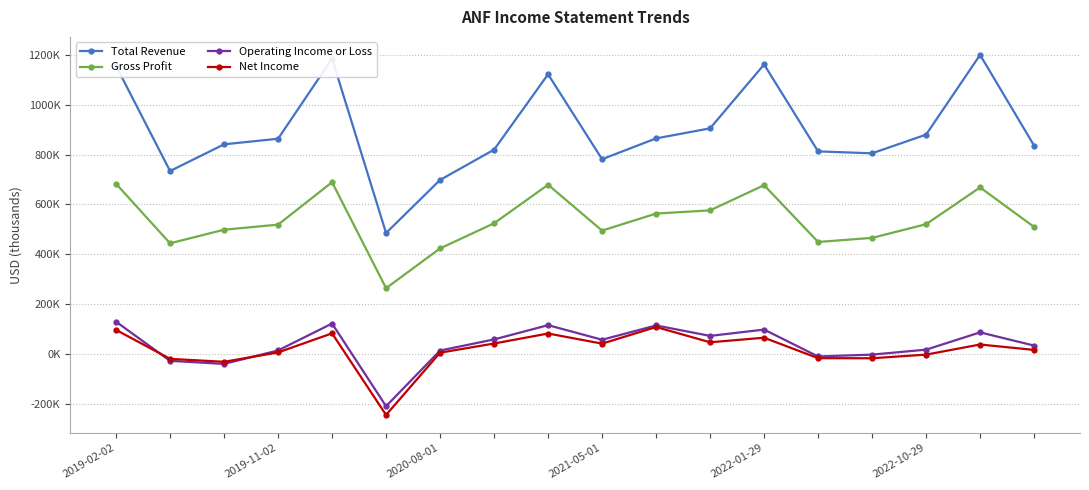

At how many categories does at least one series exceed 182546?

18